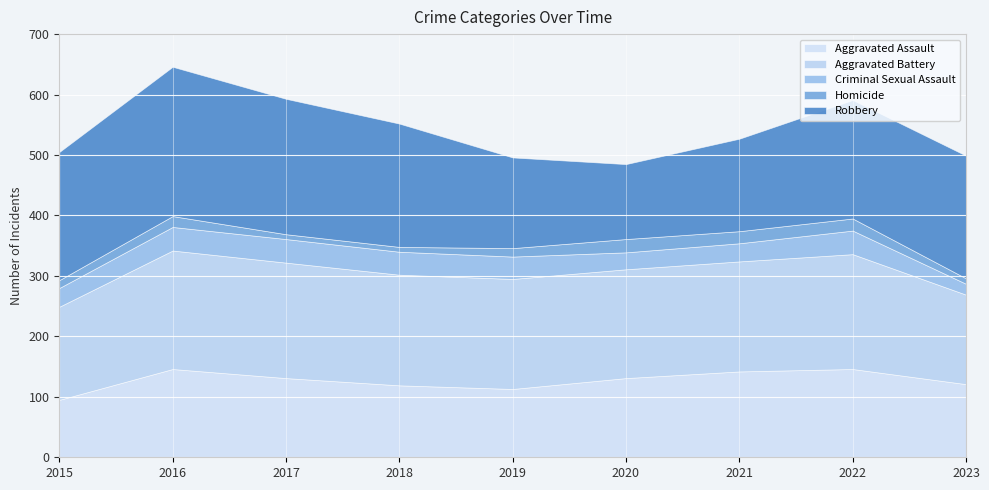

Where is the first local minimum for Aggravated Battery?

2020